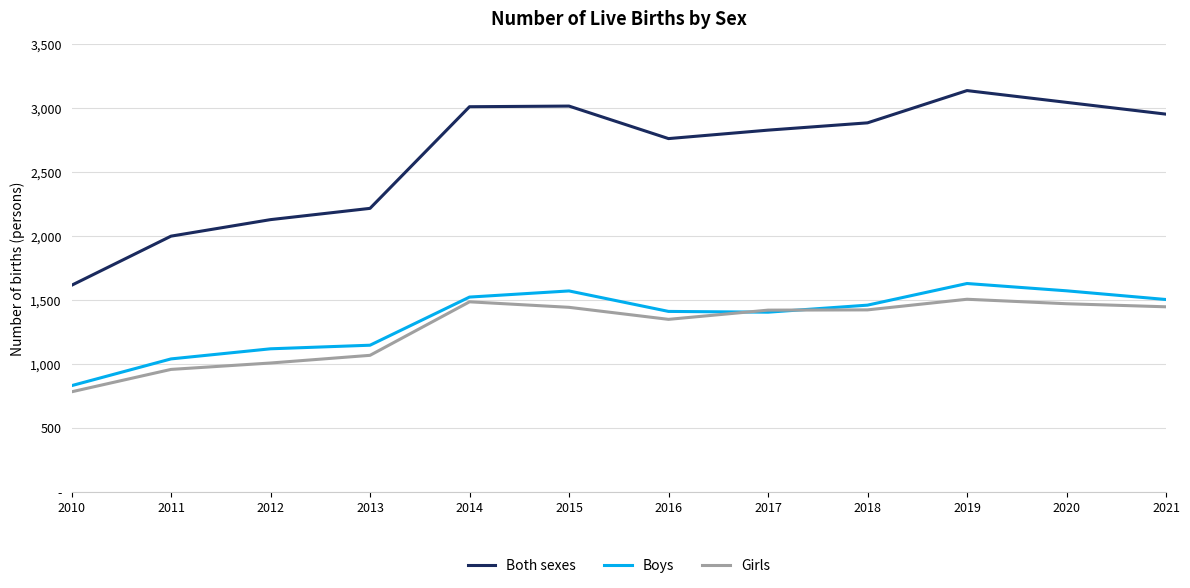

Which has a higher value, 2016 or 2012?

2016